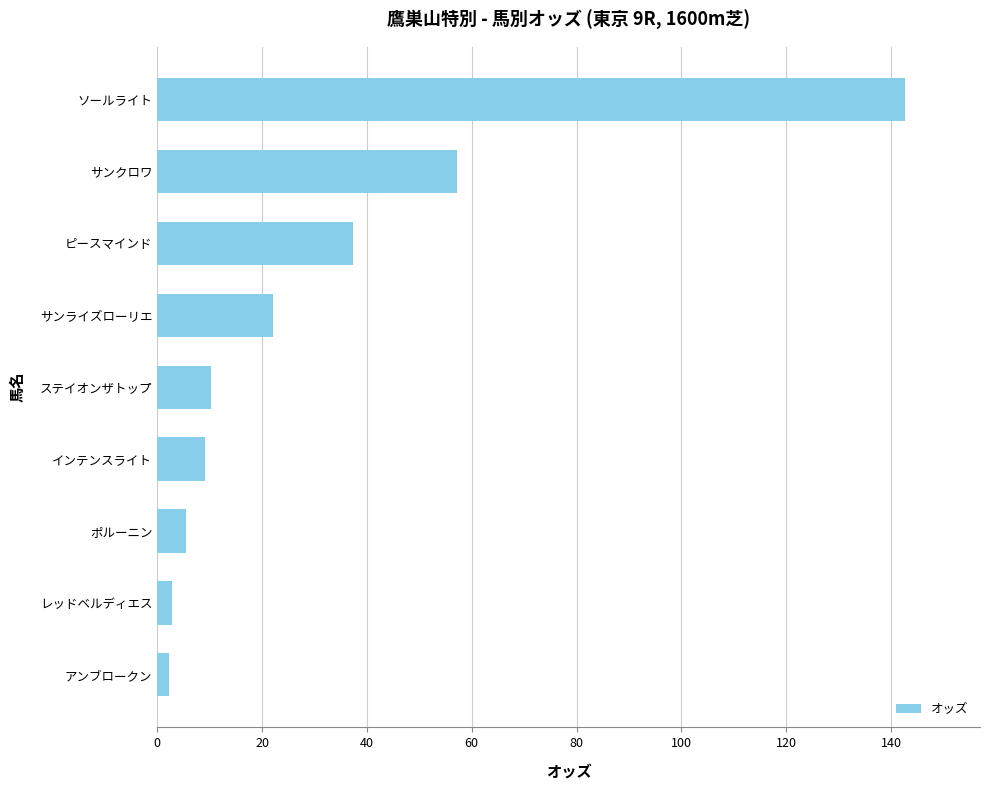

How many bars are there in total?

9